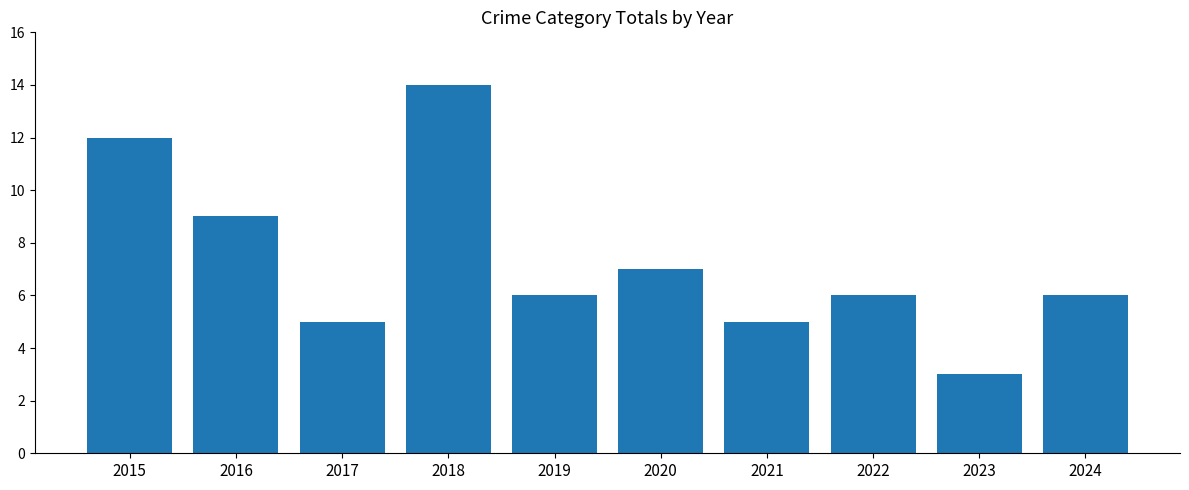

Reading right to left, transcribe all the data shown in this chart.

6	3	6	5	7	6	14	5	9	12